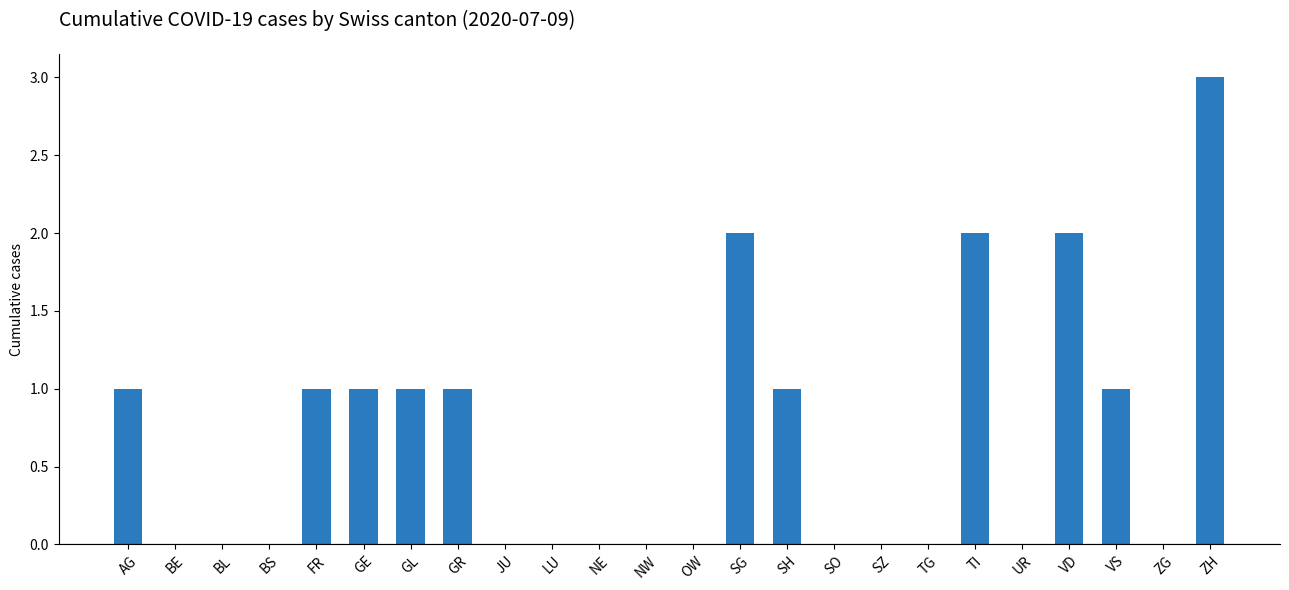

Reading left to right, extract all data points from this chart.

1	0	0	0	1	1	1	1	0	0	0	0	0	2	1	0	0	0	2	0	2	1	0	3